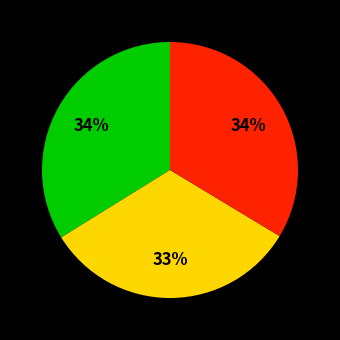

Does any single category account for the majority?

No